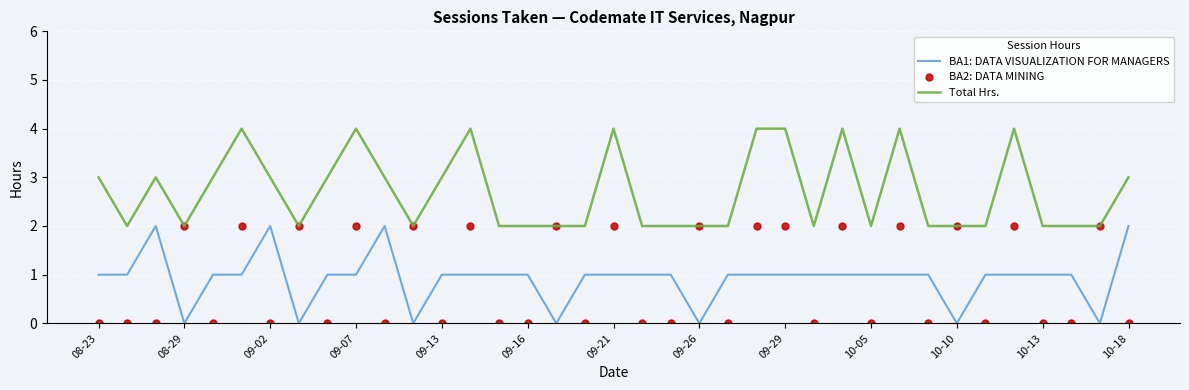

What is the highest value of the Total Hrs. series?

4